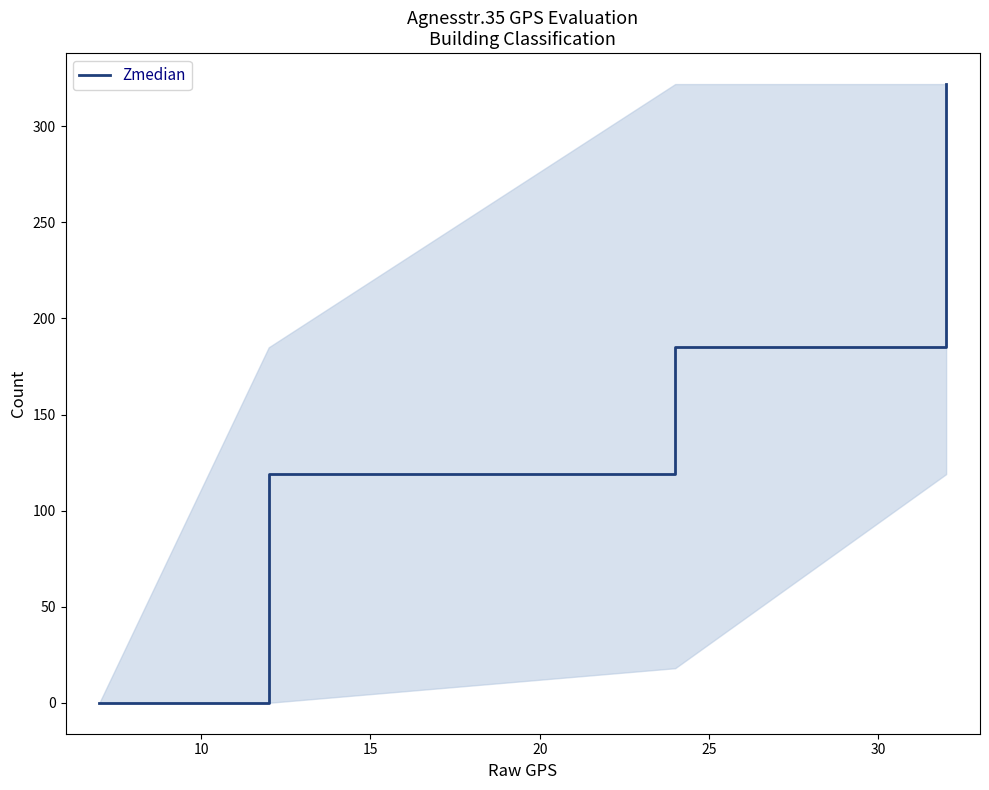

What is the maximum value shown in the chart?

322